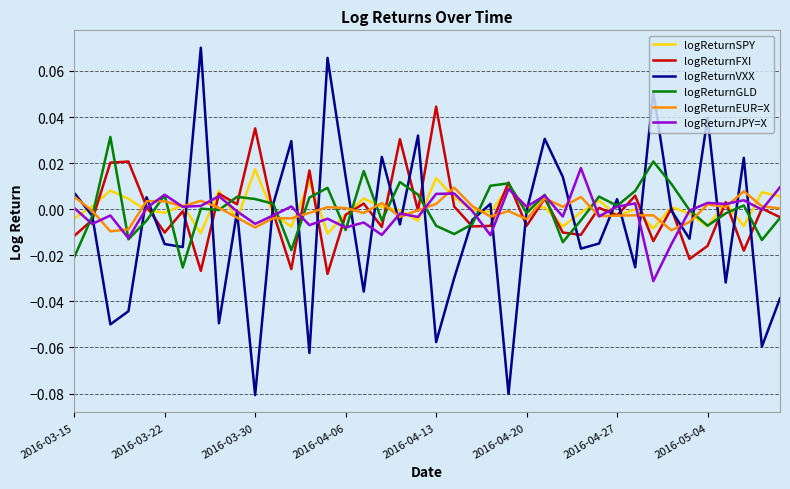

Does the chart have visible grid lines?

Yes